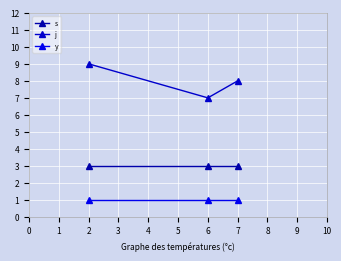

Is this an area chart (filled region under the line)?

No